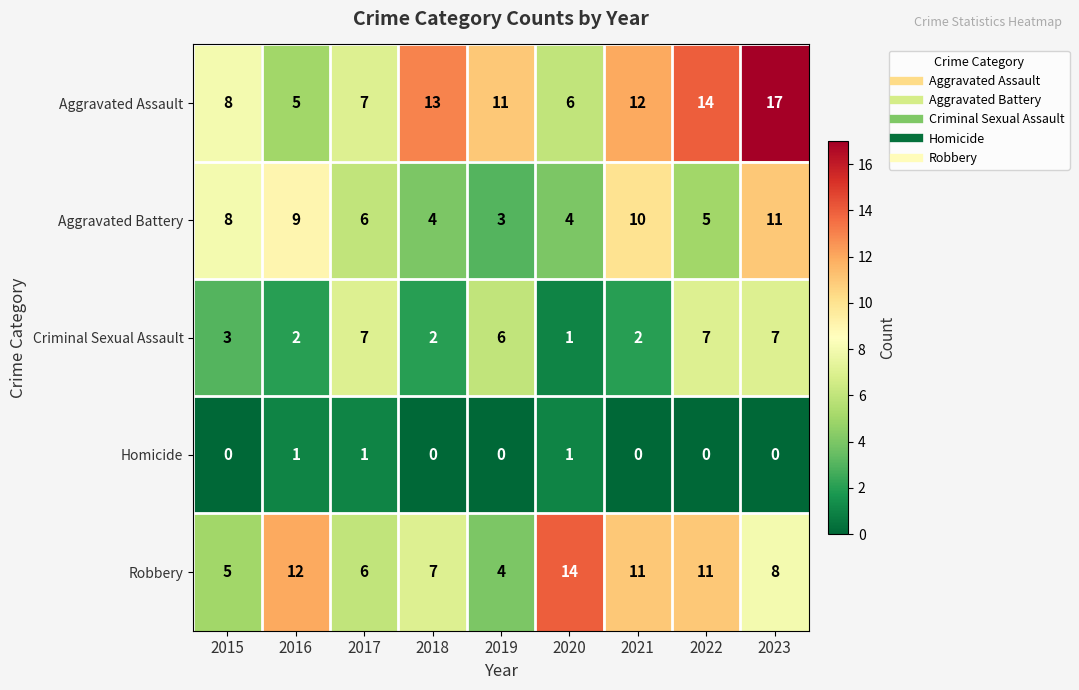

Which series has the largest total across all categories?

Aggravated Assault